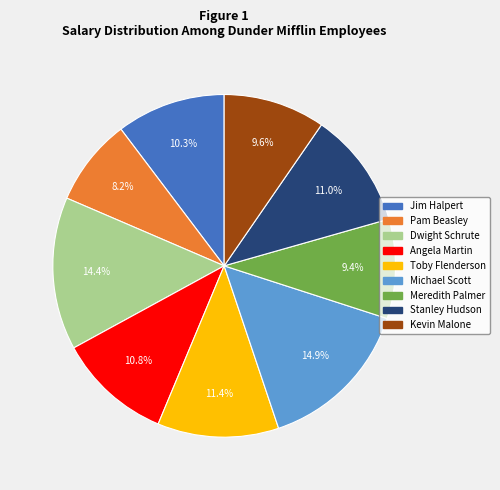

To the nearest percent, what is the combined percentage of Dwight Schrute and Kevin Malone?

24%